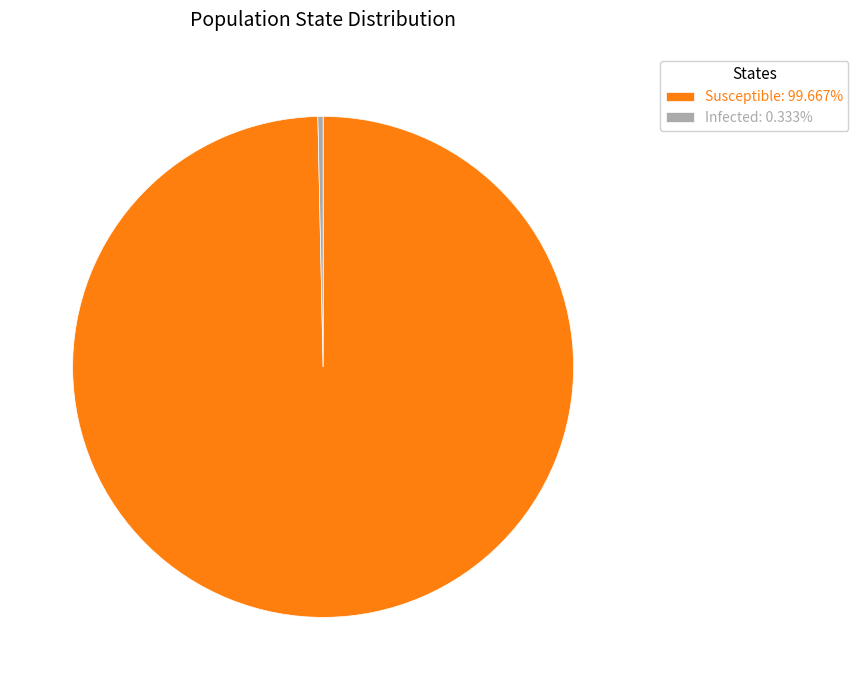

Do Susceptible: 99.667% and Infected: 0.333% together represent more than half of the pie?

Yes